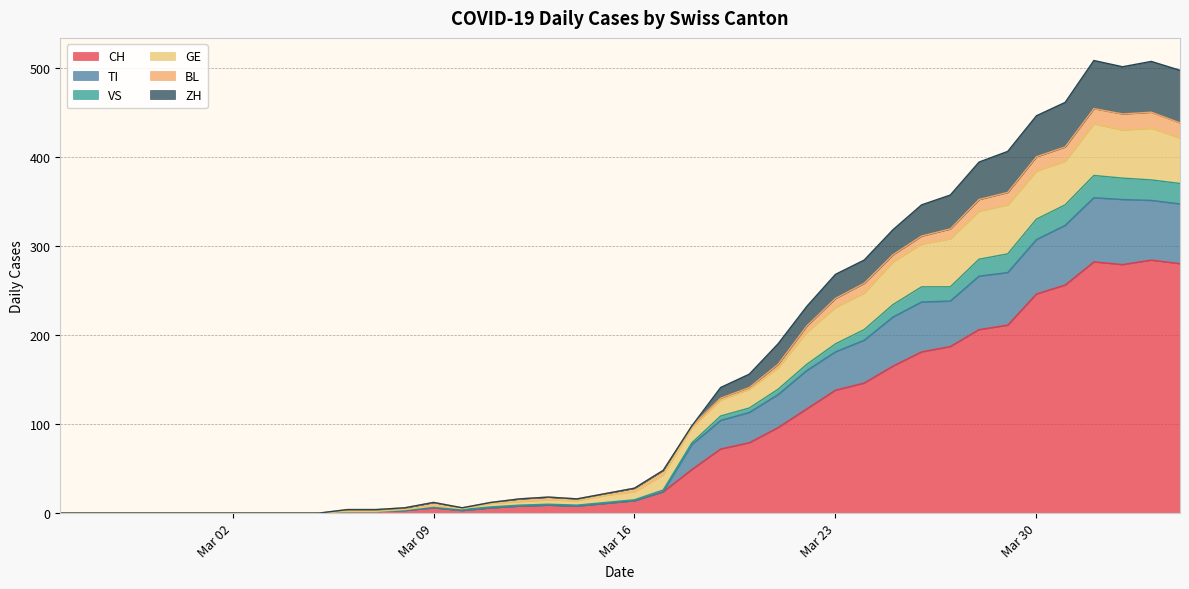

Does the chart have visible grid lines?

Yes